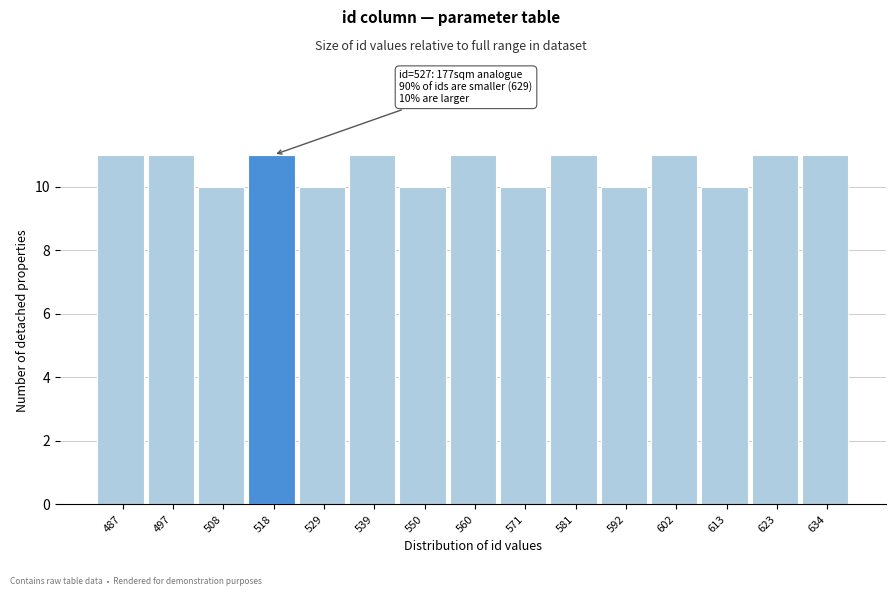

Reading left to right, transcribe all the data shown in this chart.

487=11	497=11	508=10	518=11	529=10	539=11	550=10	560=11	571=10	581=11	592=10	602=11	613=10	623=11	634=11